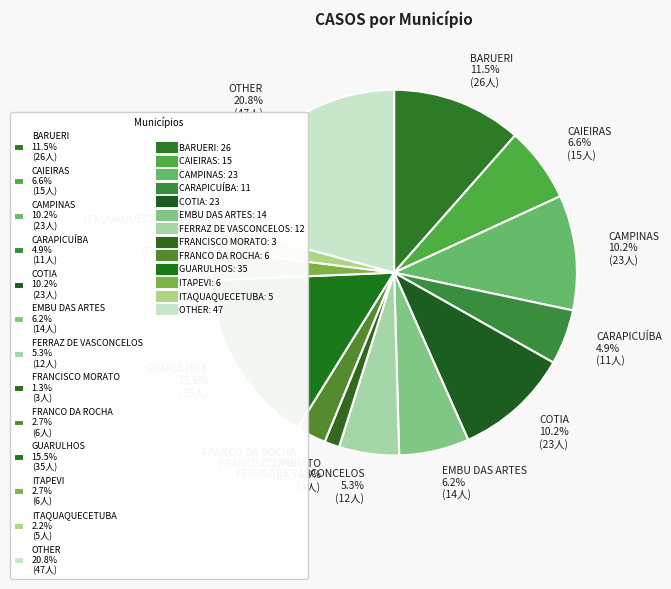

What is the ratio of the value at FRANCO DA ROCHA to the value at BARUERI?

0.2